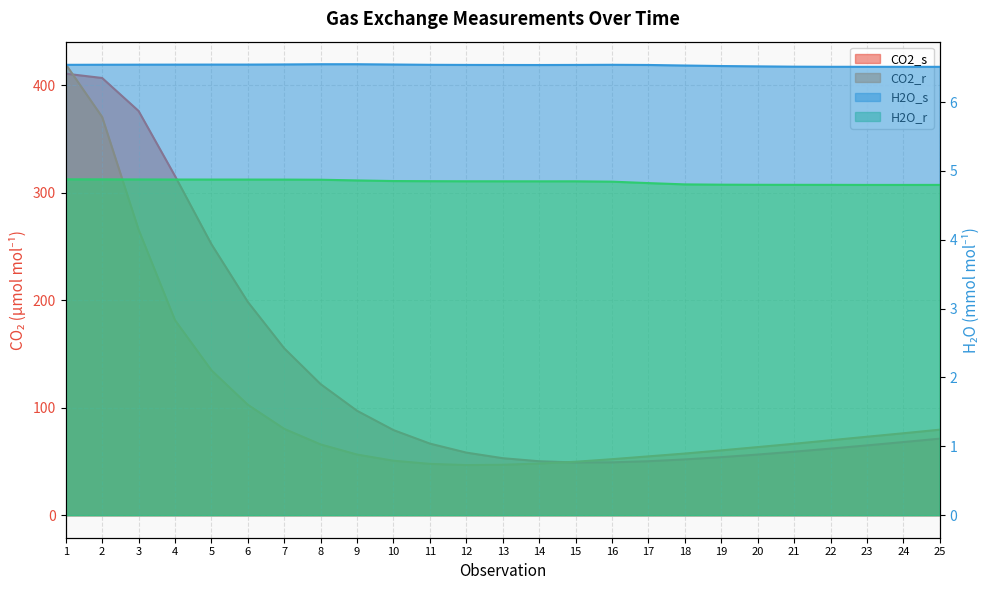

What is the sum of the H2O_s values at 25 and 14?

13.1